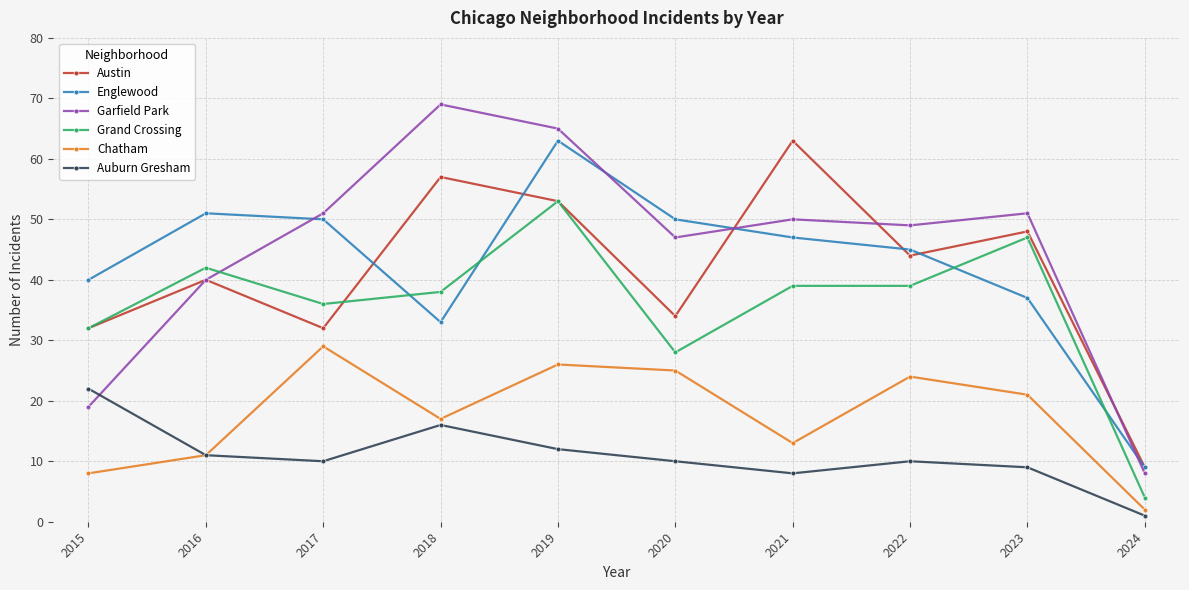

Which series has the widest spread of values?

Garfield Park